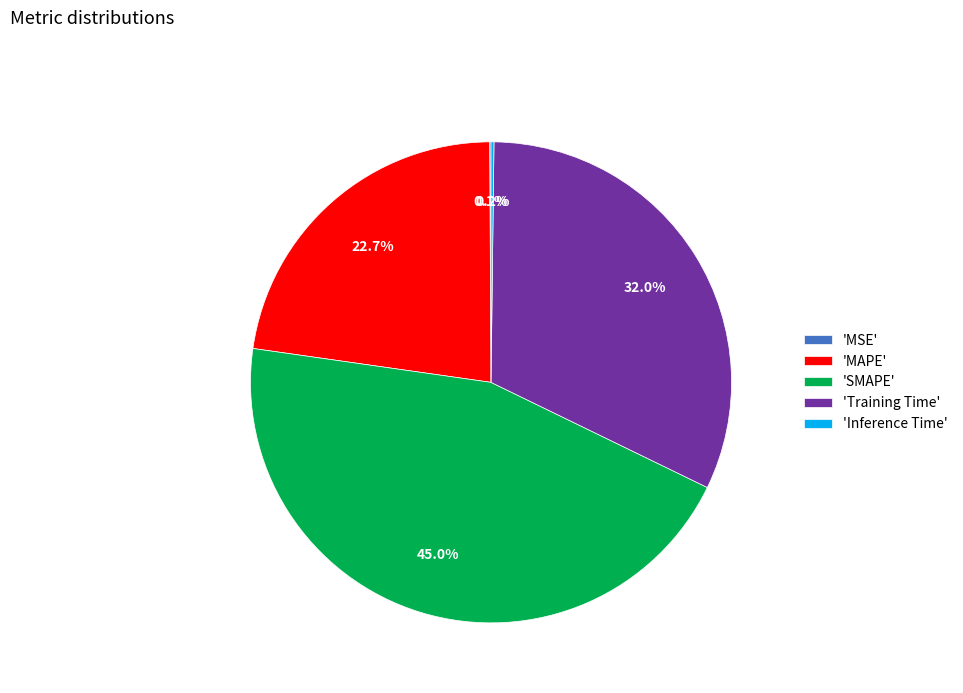

Is there a majority slice in this chart?

No